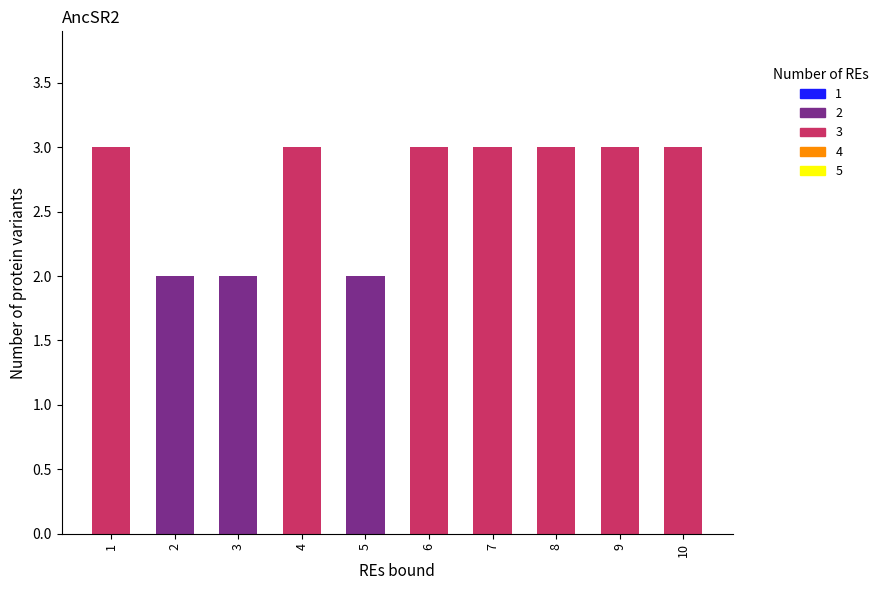

What is the approximate value of t at 4?

3